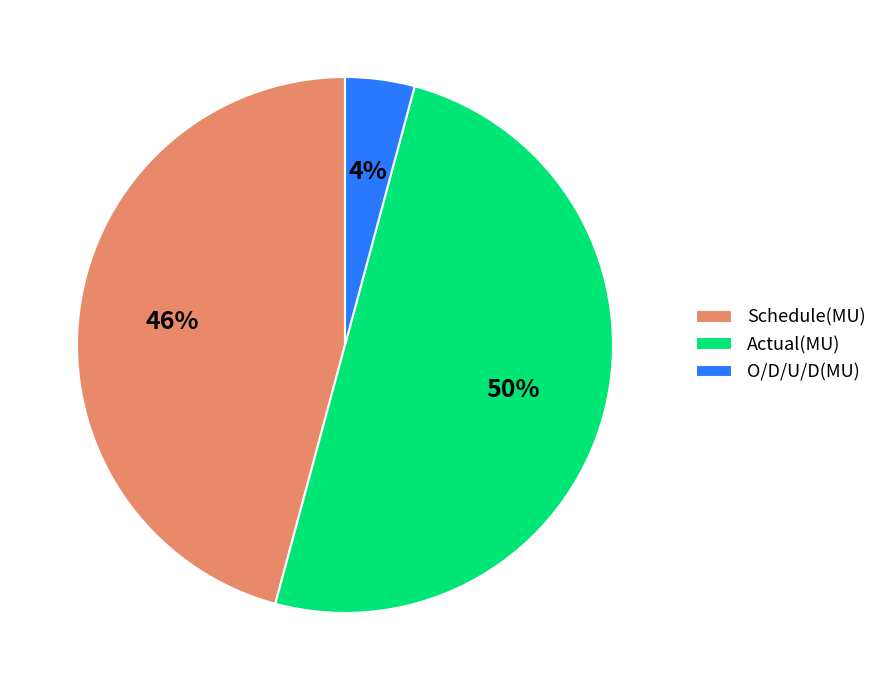

The Schedule(MU) slice represents 46% of the pie. True or false?

True